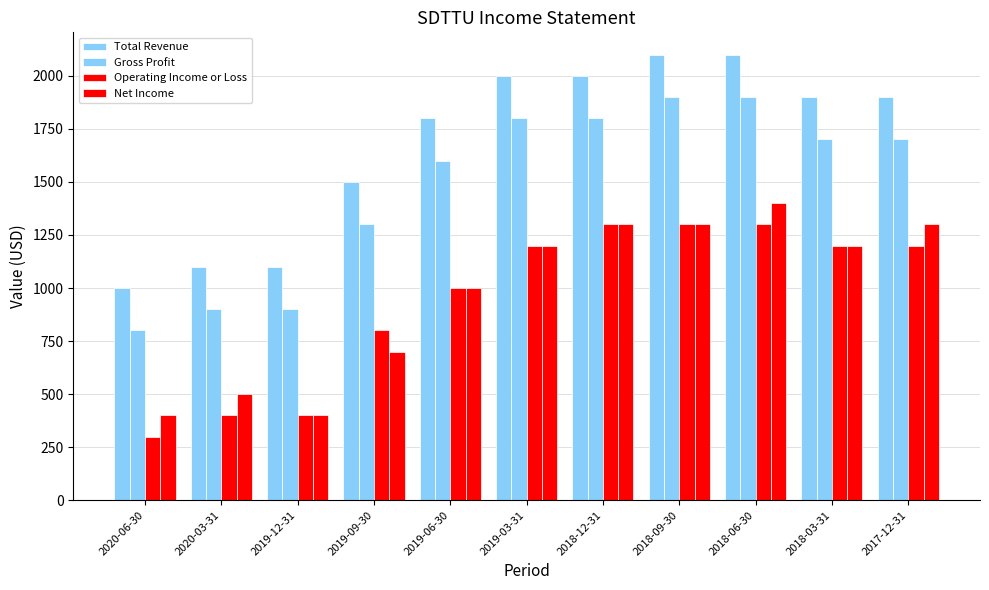

Count the number of categories in the chart.

11